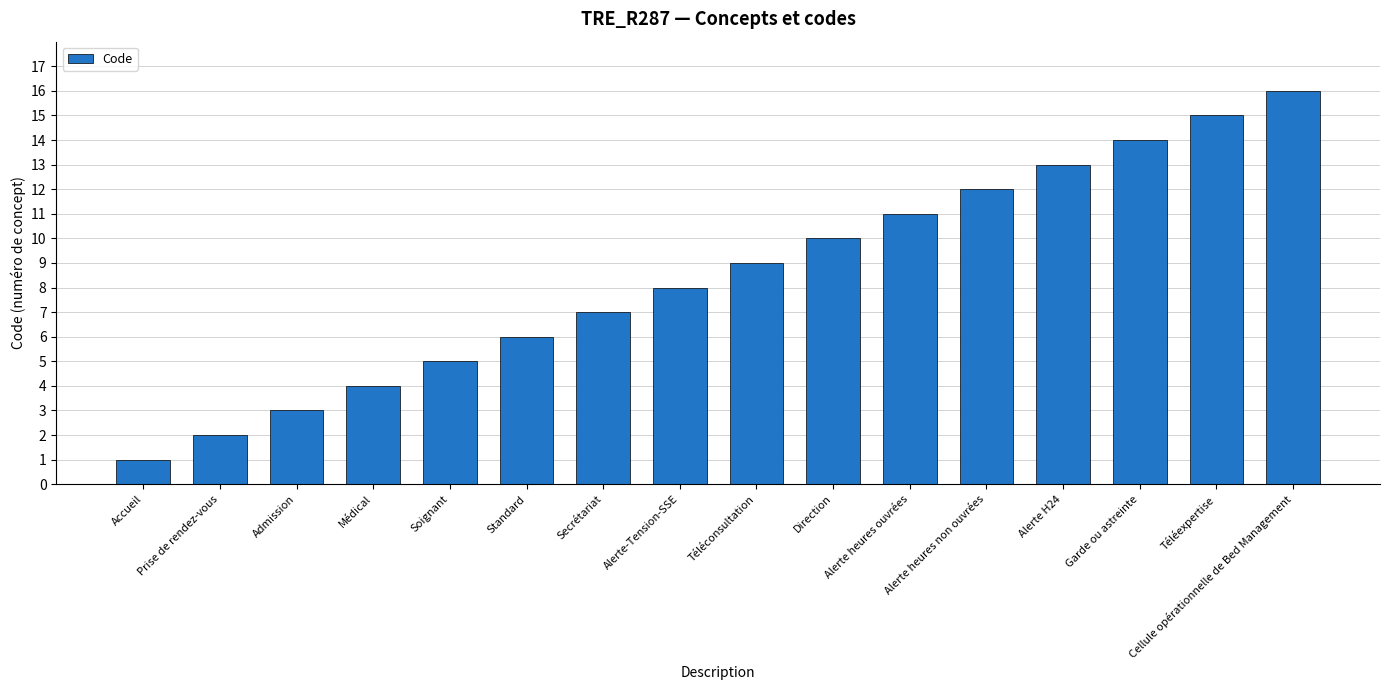

Reading right to left, what are all the values shown in this chart?

Cellule opérationnelle de Bed Management=16	Téléexpertise=15	Garde ou astreinte=14	Alerte H24=13	Alerte heures non ouvrées=12	Alerte heures ouvrées=11	Direction=10	Téléconsultation=9	Alerte-Tension-SSE=8	Secrétariat=7	Standard=6	Soignant=5	Médical=4	Admission=3	Prise de rendez-vous=2	Accueil=1